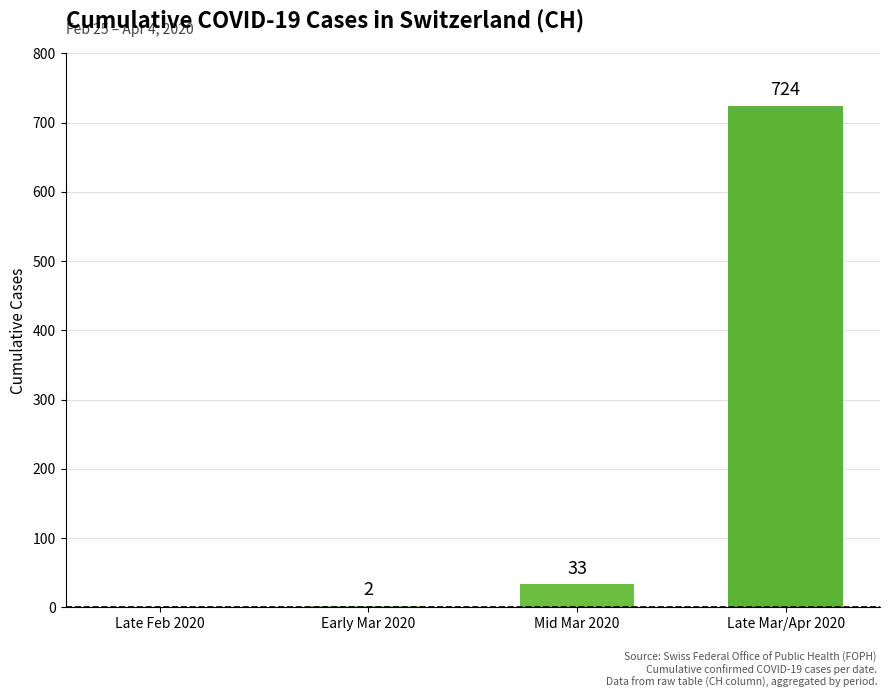

What is the sum of all values?

759